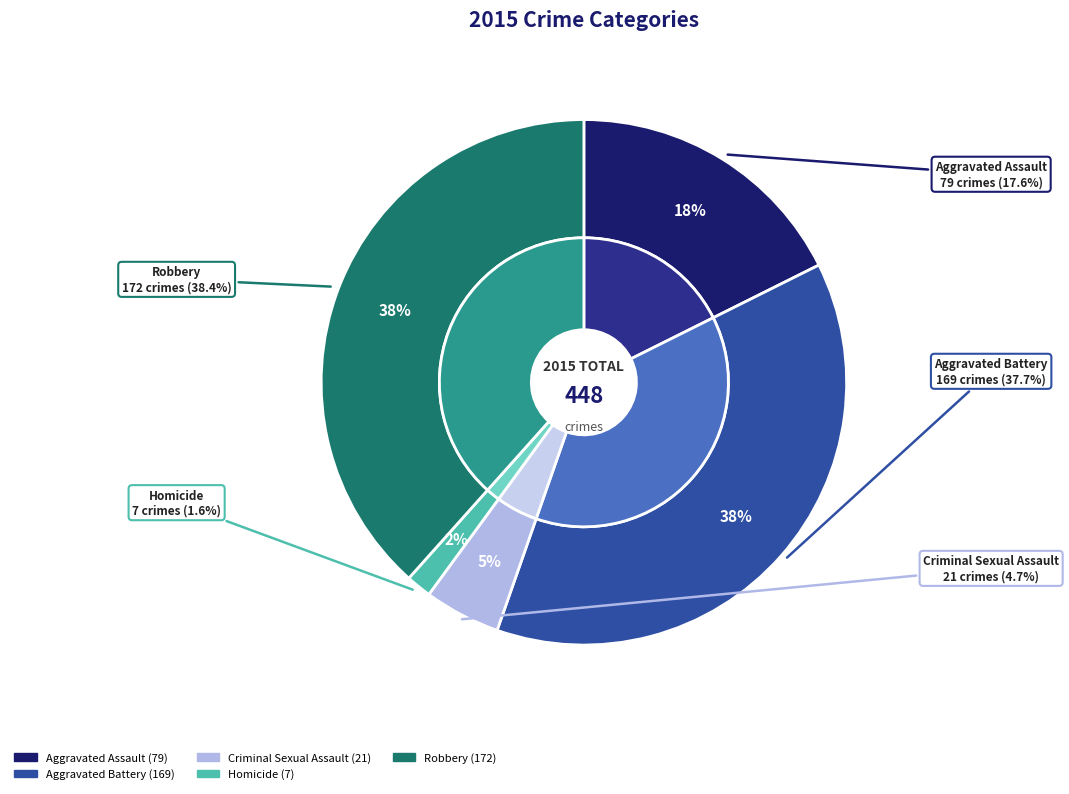

What is the total percentage of Criminal Sexual Assault and Robbery?

43.1%